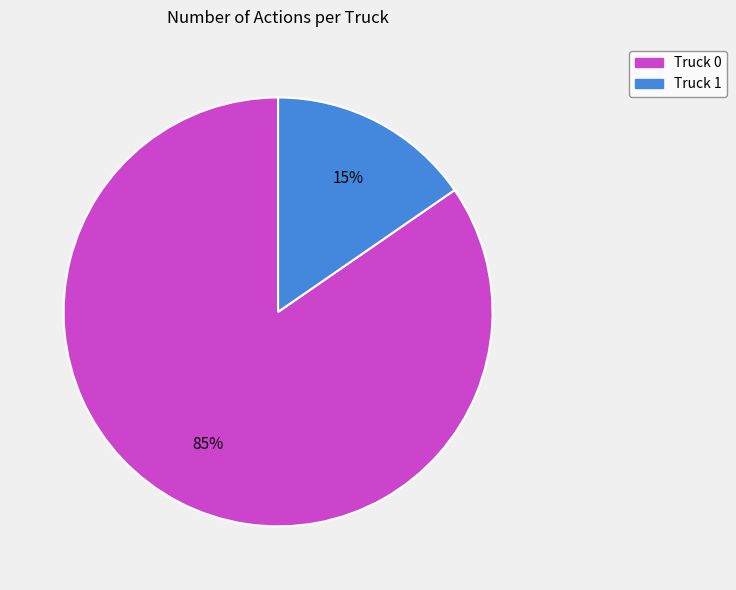

What is the majority slice?

Truck 0